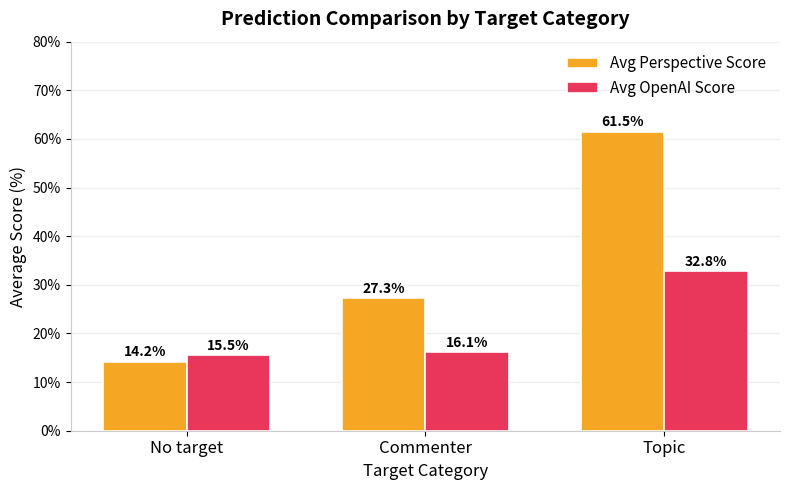

What is the sum of the Avg Perspective Score values at No target and Topic?

75.7